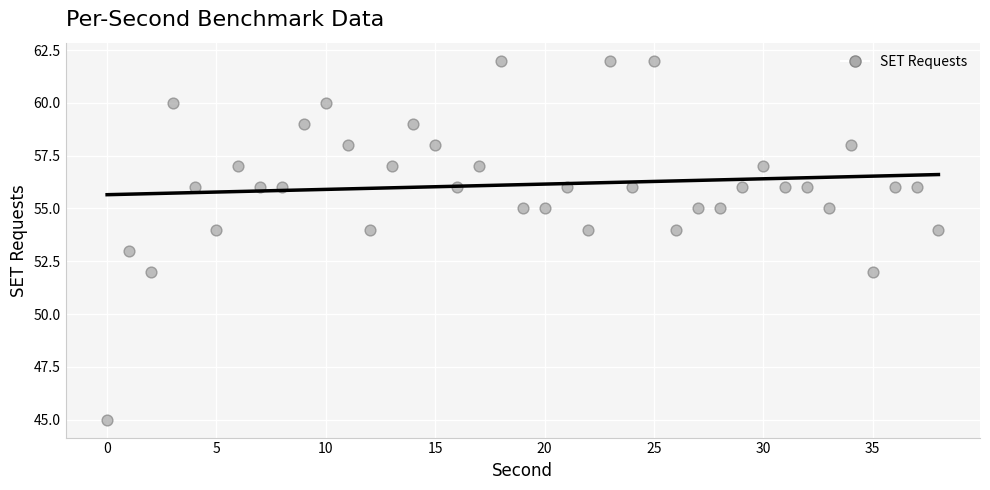

What is the range of Y values (max minus min)?

17